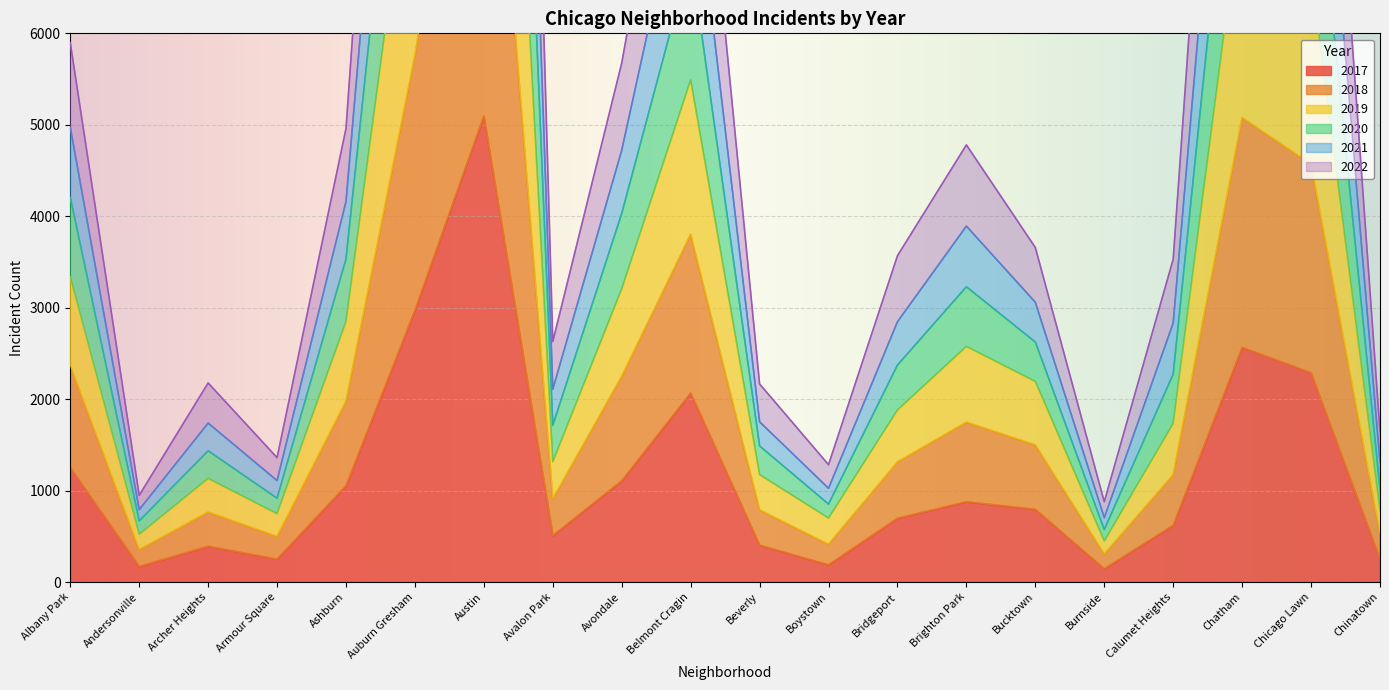

The value of 2017 at Ashburn is 1053. True or false?

True